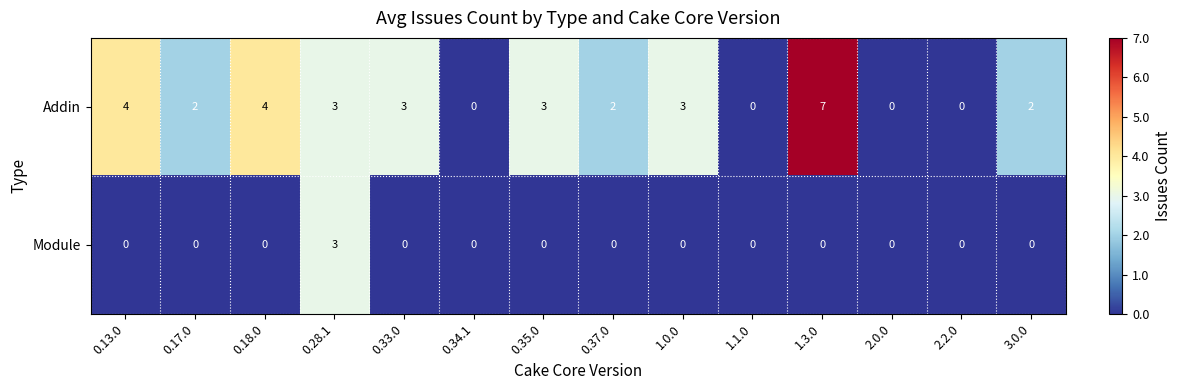

Is the value of Addin at 3.0.0 greater than the value of Module at 1.0.0?

Yes